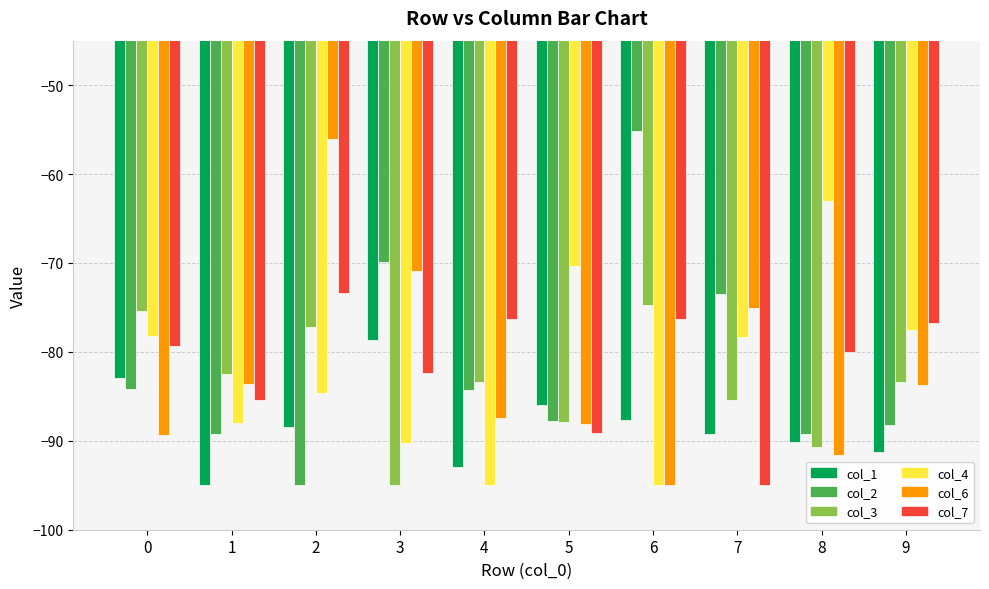

What is the average value of the col_3 series?

-83.5